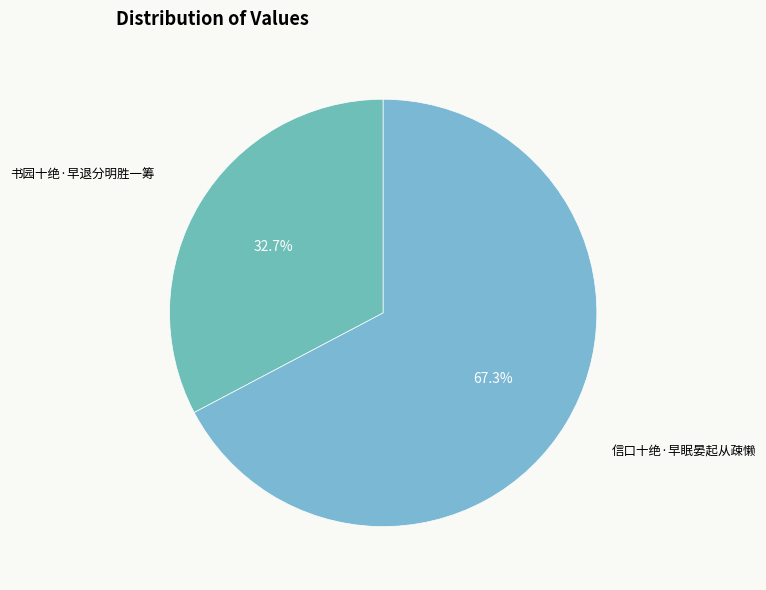

Combined, what portion of the pie is 书园十绝·早退分明胜一筹 and 信口十绝·早眠晏起从疎懒?

100.0%